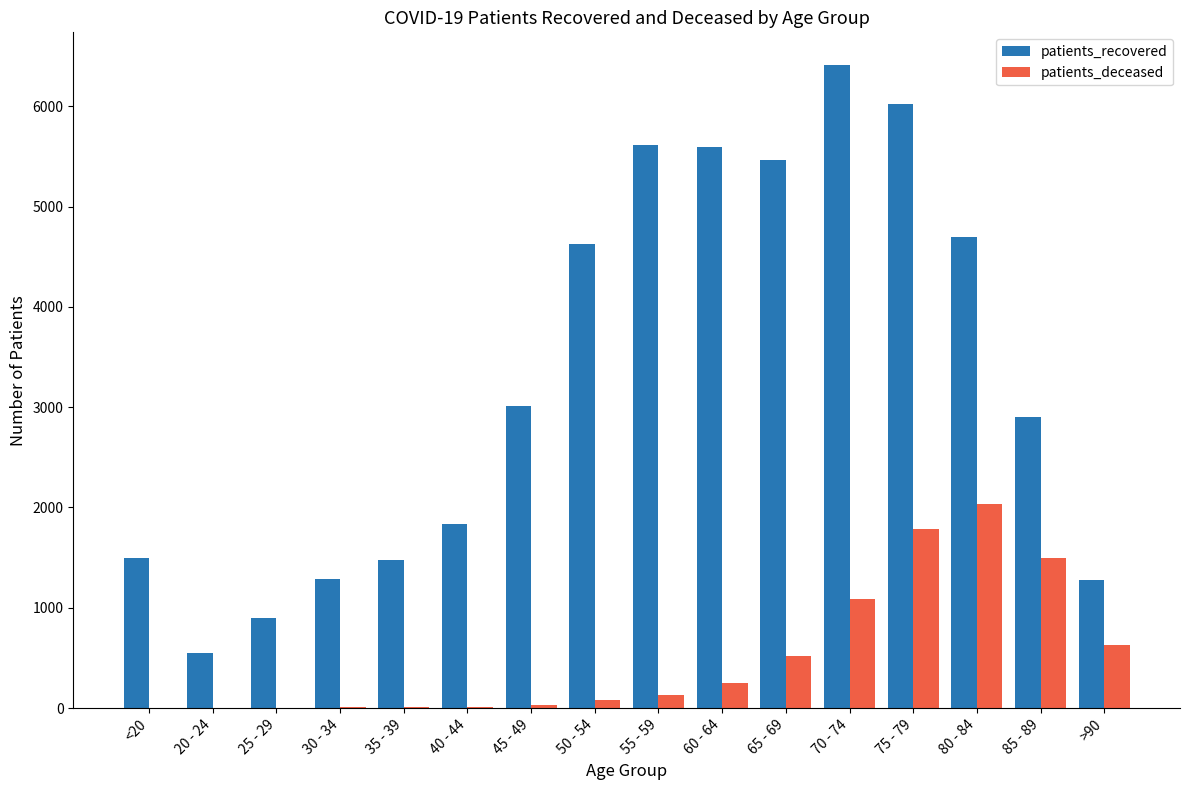

True or false: patients_recovered has a value of 2438 at 40 - 44.

False